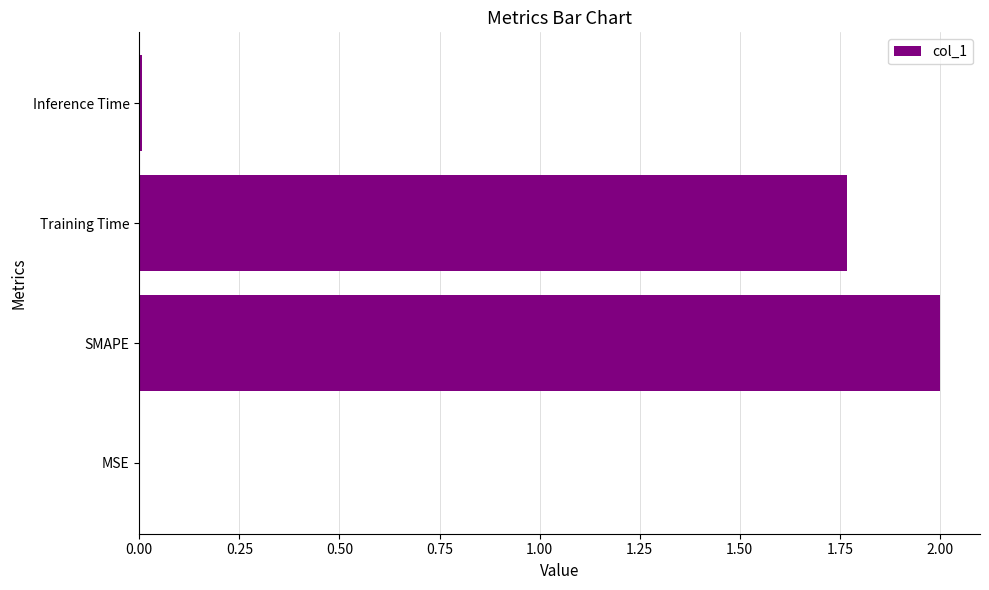

What is the sum of all values?

3.8